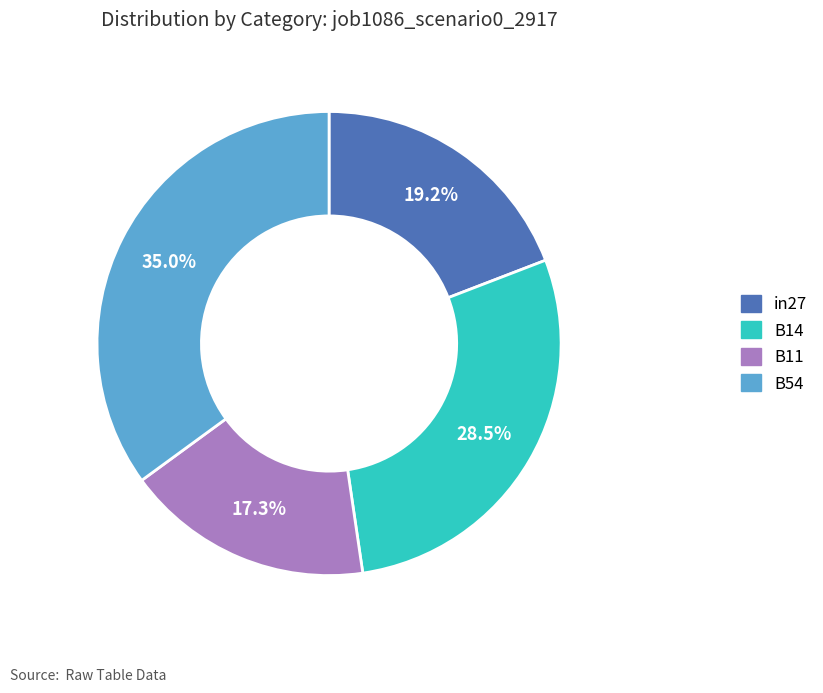

What is the total percentage of in27 and B54?

54.2%